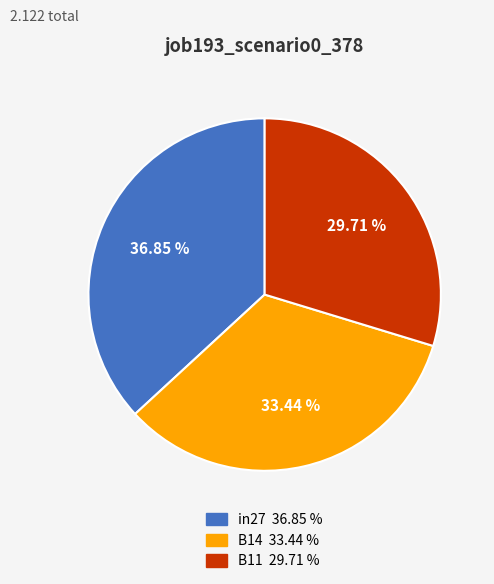

To the nearest percent, what percentage of the pie is in27?

37%